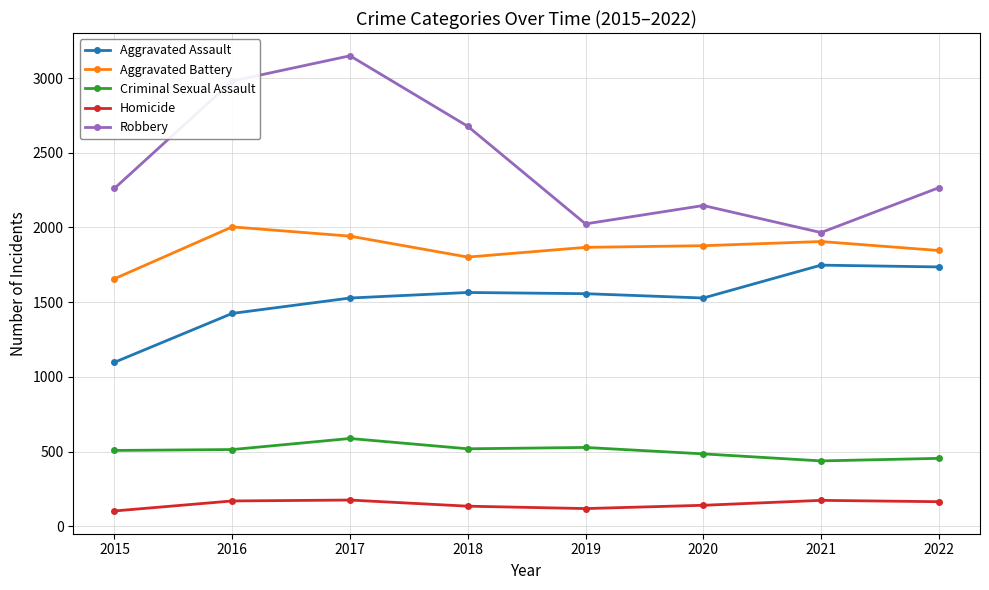

Which series changed the most between 2016 and 2019?

Robbery